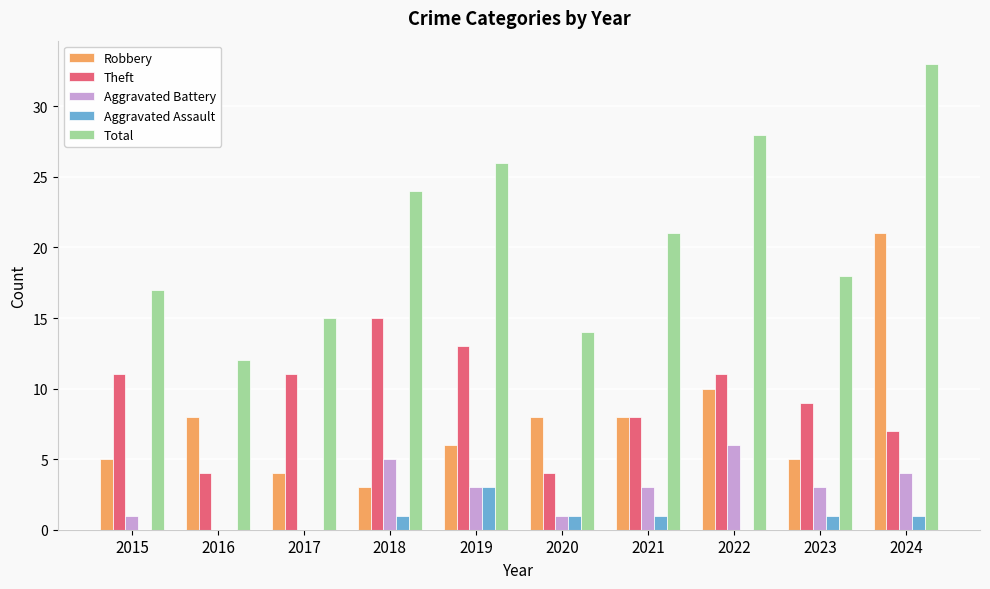

What is the highest value of the Robbery series?

21